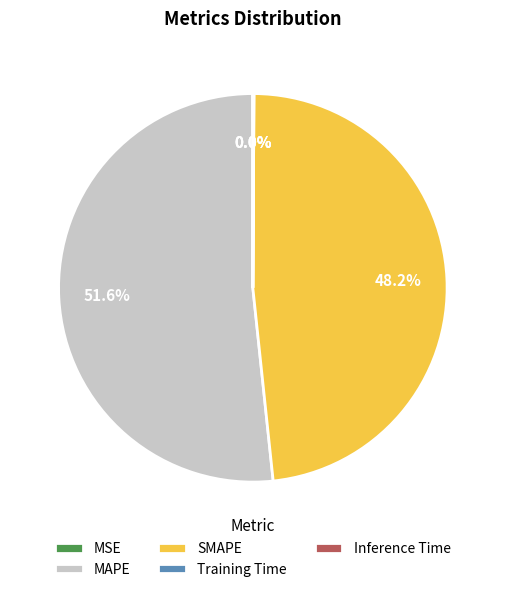

To the nearest percent, what percentage of the pie is MAPE?

52%